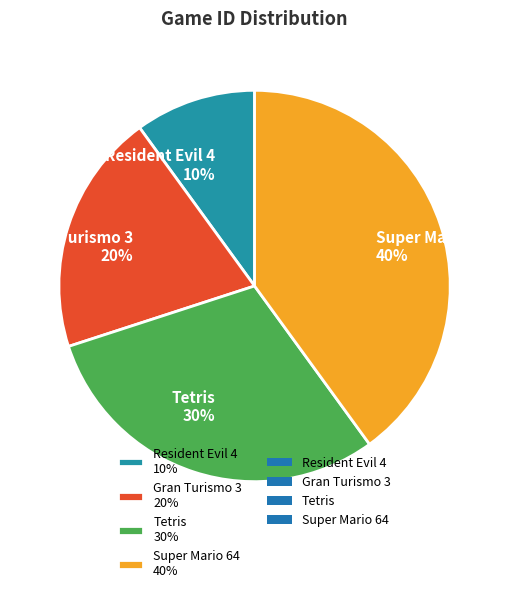

Rank the categories by value from highest to lowest.

Super Mario 64, Tetris, Gran Turismo 3, Resident Evil 4